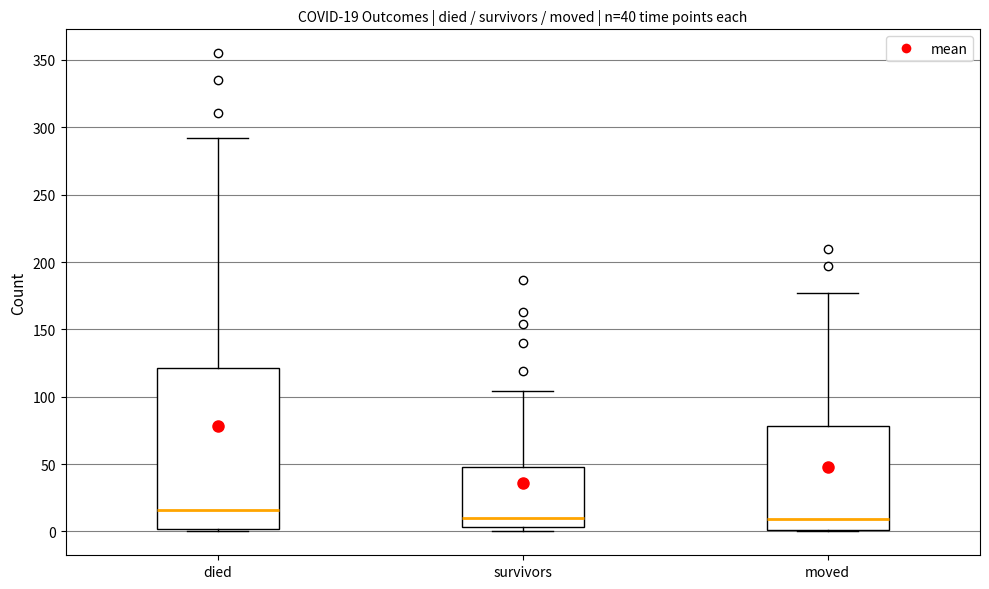

Which box is the tallest, from its lower edge to its upper edge?

died